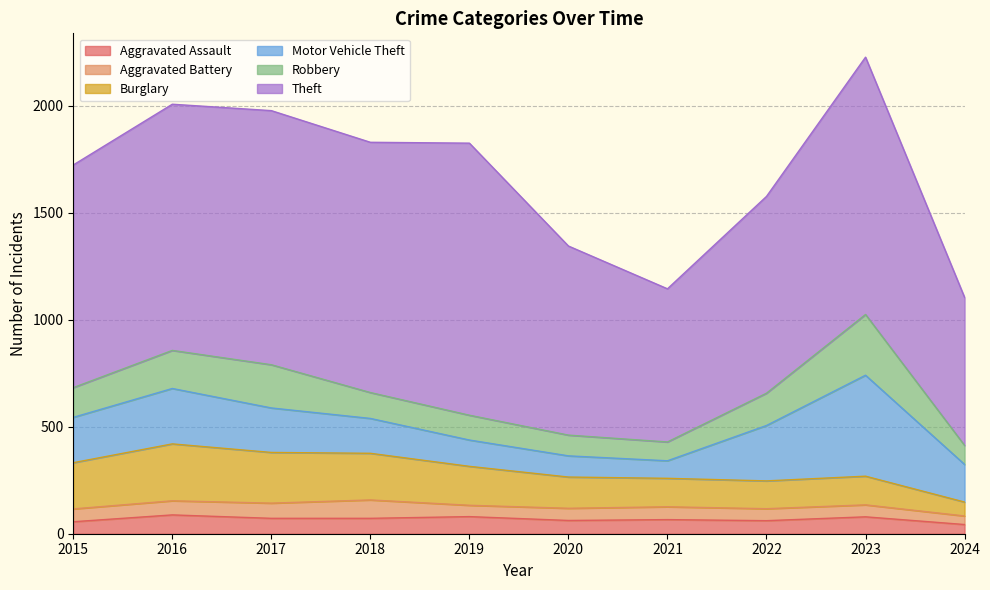

Between 2017 and 2019, which series saw the biggest shift?

Robbery